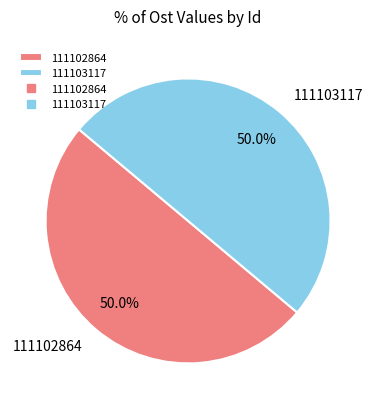

How many segments does this pie chart have?

2